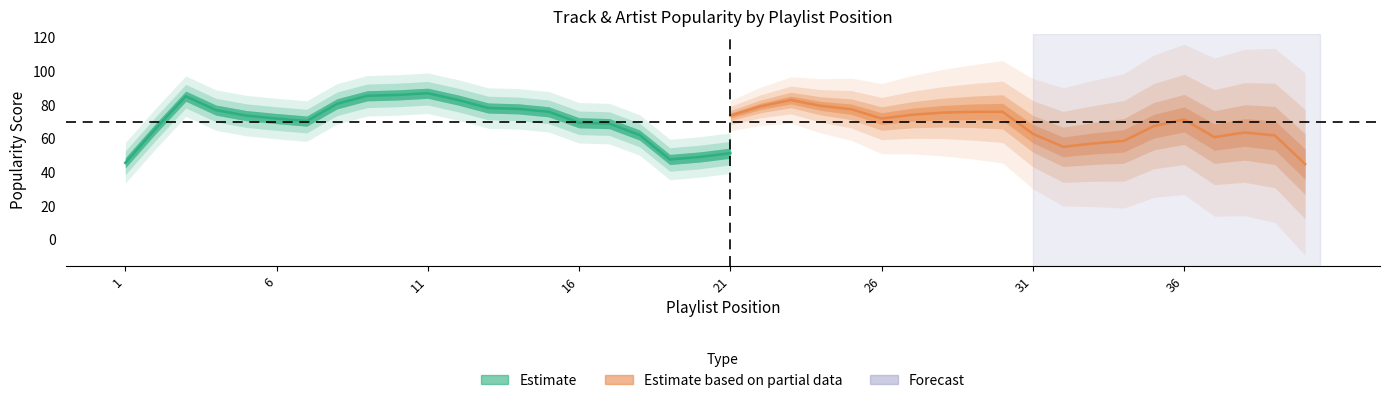

True or false: Artist Popularity has more than 1 interior local peaks.

True